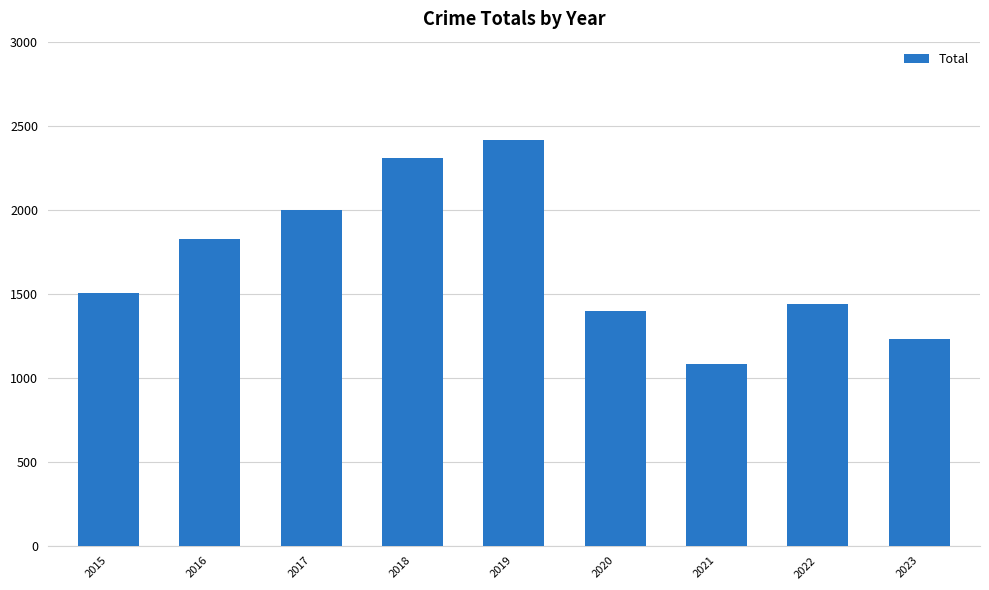

Reading left to right, transcribe all the data shown in this chart.

1501	1826	1997	2309	2412	1399	1082	1441	1229